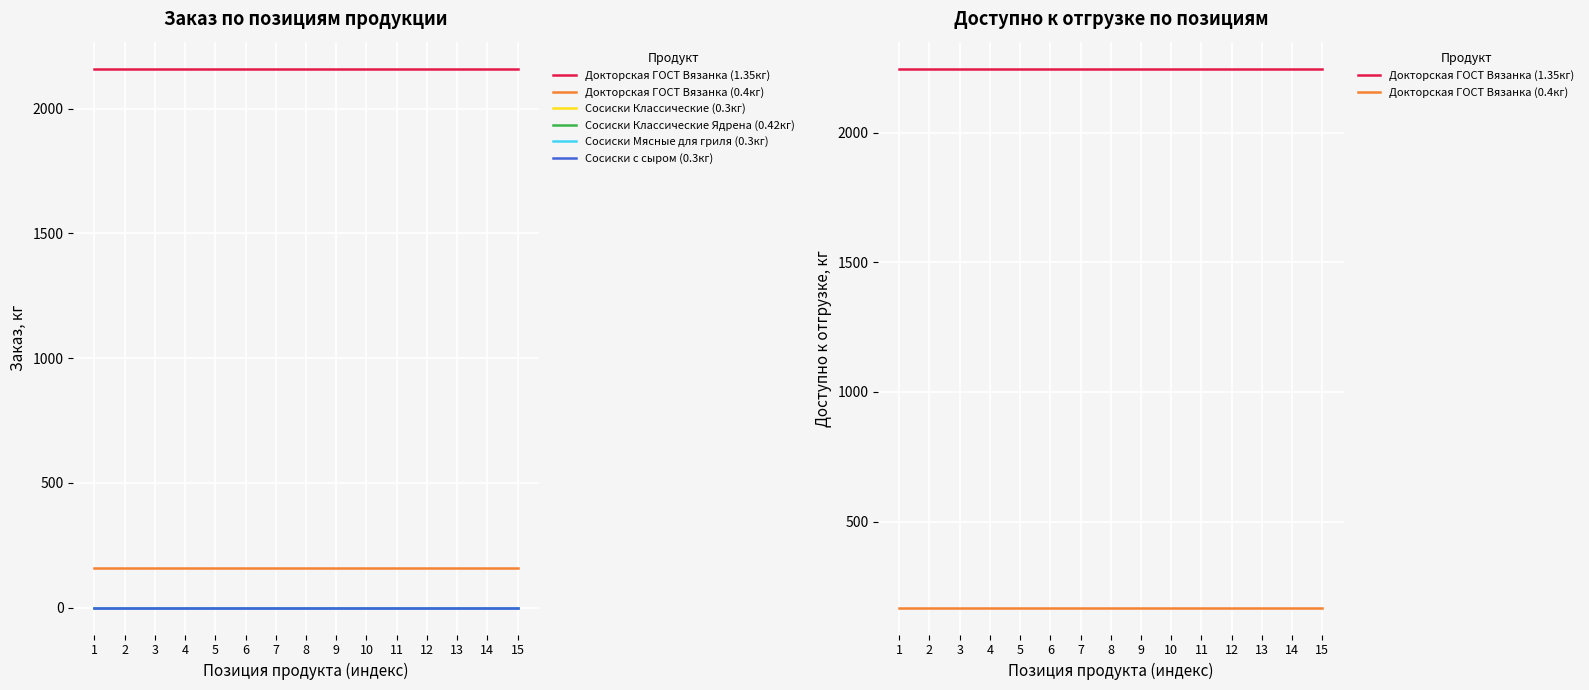

True or false: Сосиски Мясные для гриля (0.3кг) has more than 2 interior local peaks.

False